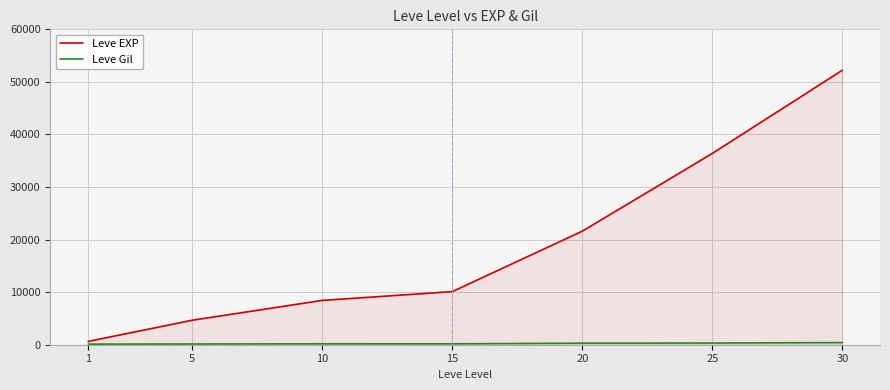

At which category does the chart reach its minimum across all series?

1